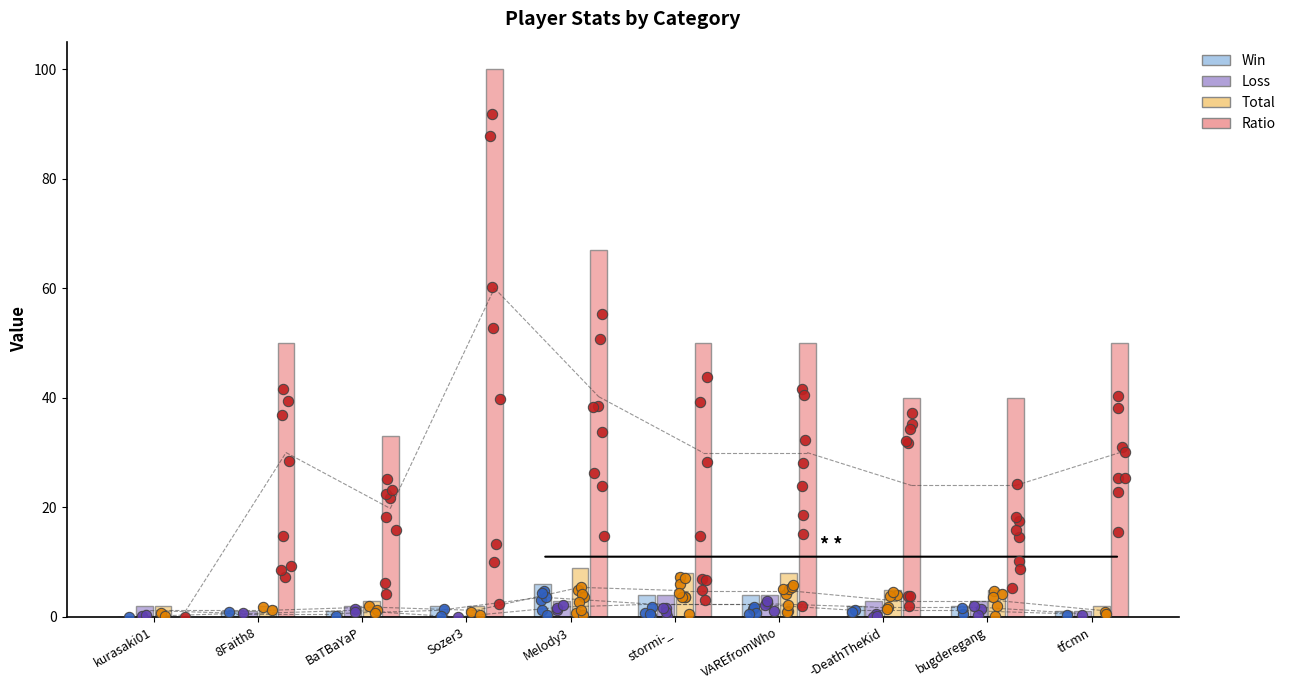

Is the value of Total at Sozer3 greater than the value of Loss at stormi-_?

No